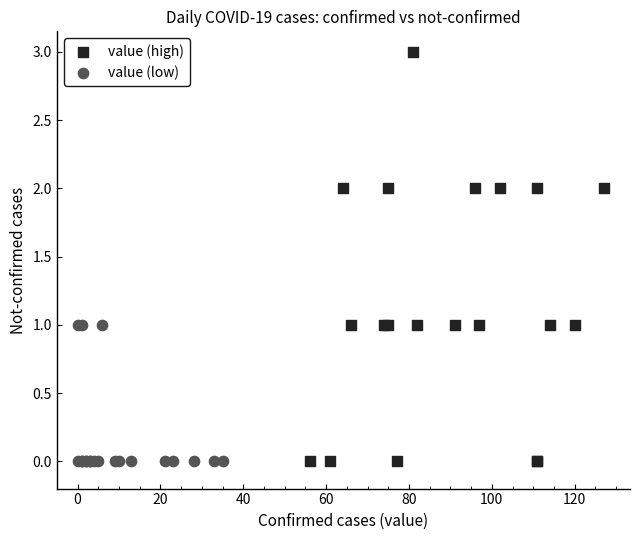

Which series has the largest Y range (max minus min)?

value (high)